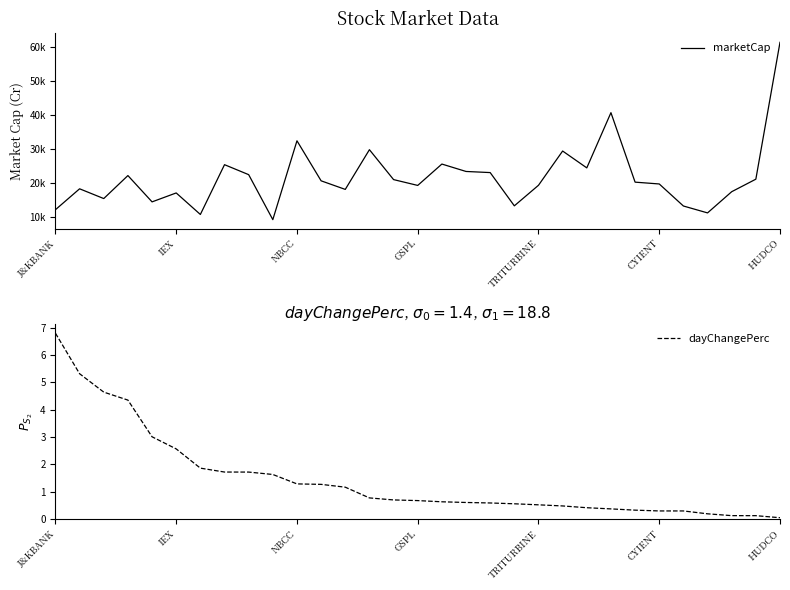

What is the average value of the marketCap series?

21585.7